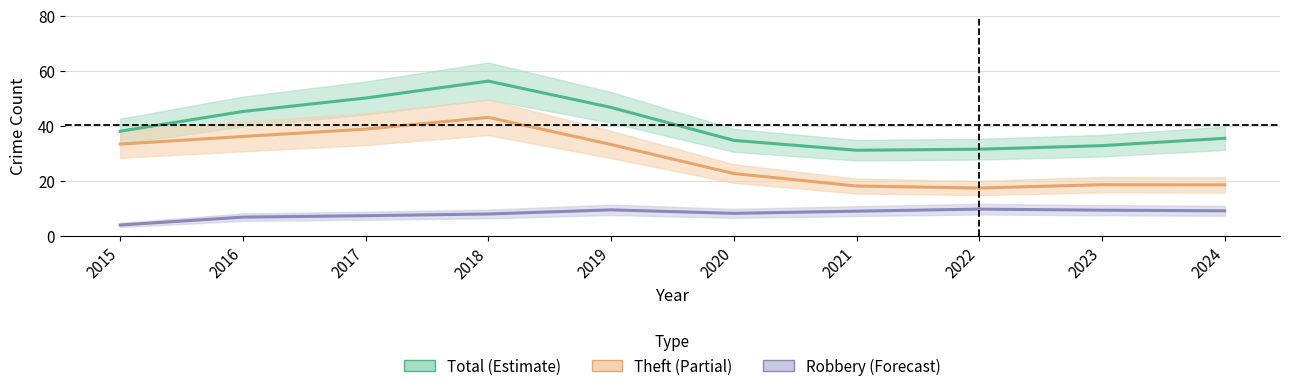

At which label does Theft (Partial) first exceed 33?

2015